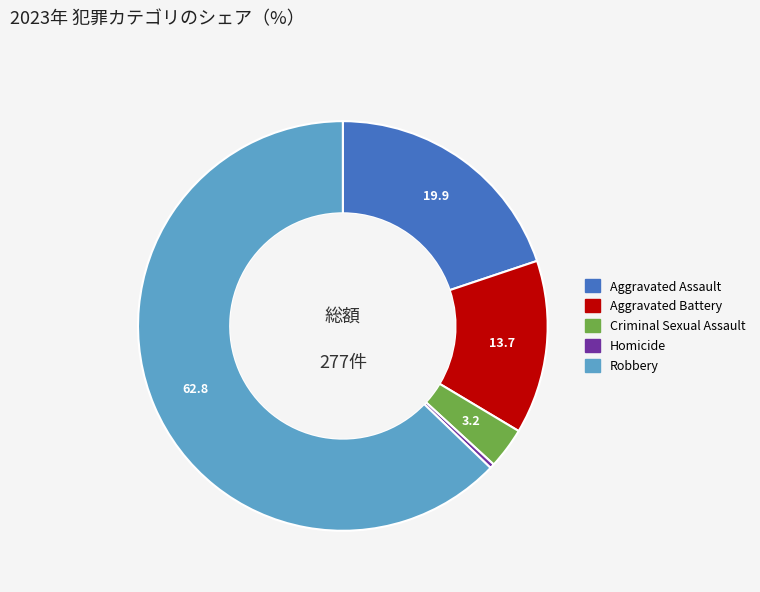

Combined, do Criminal Sexual Assault and Aggravated Battery account for over 50%?

No